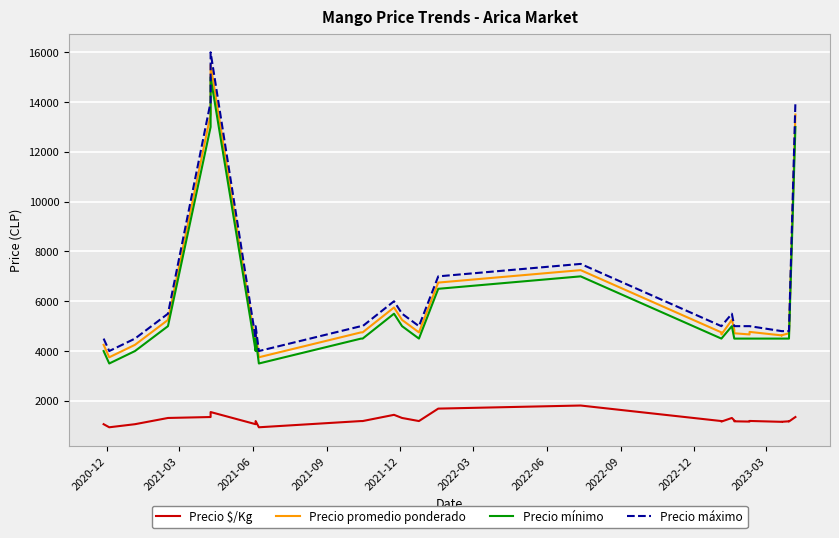

How many values in the Precio máximo series exceed 5000?

13